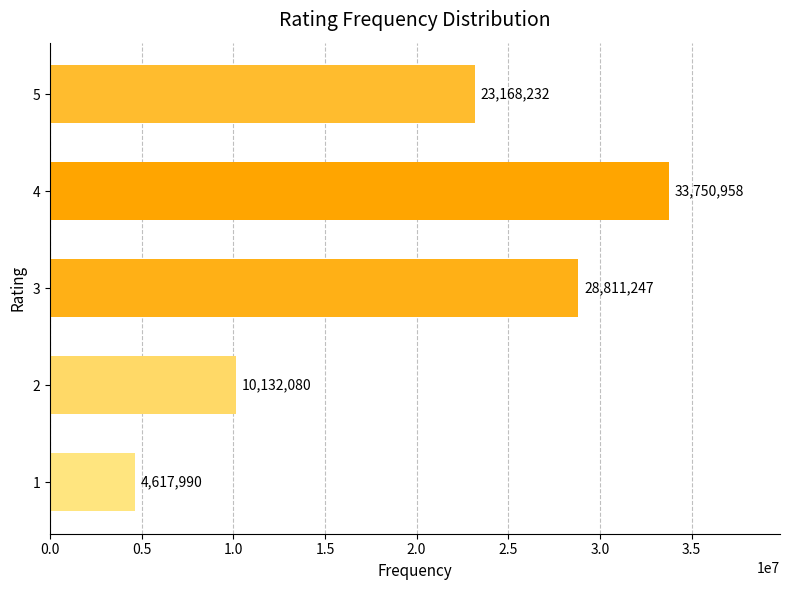

Reading bottom to top, extract all data points from this chart.

1=4617990	2=10132080	3=28811247	4=33750958	5=23168232